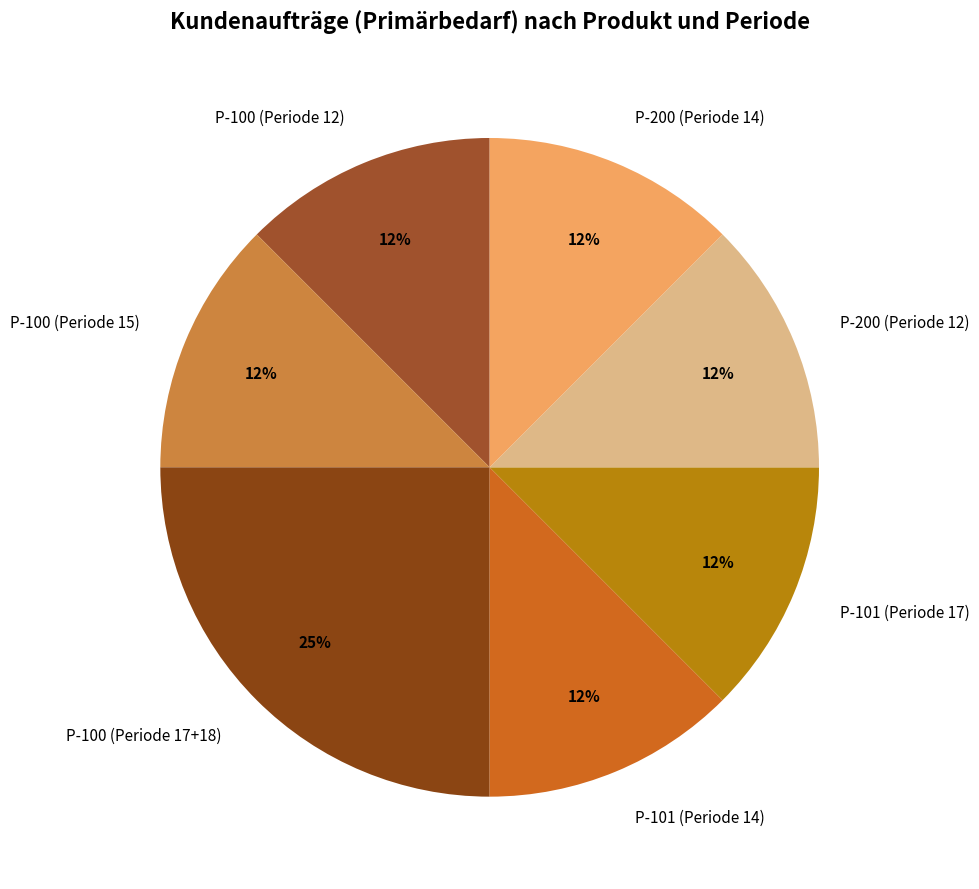

True or false: P-100 (Periode 17+18) accounts for 15% of the total.

False